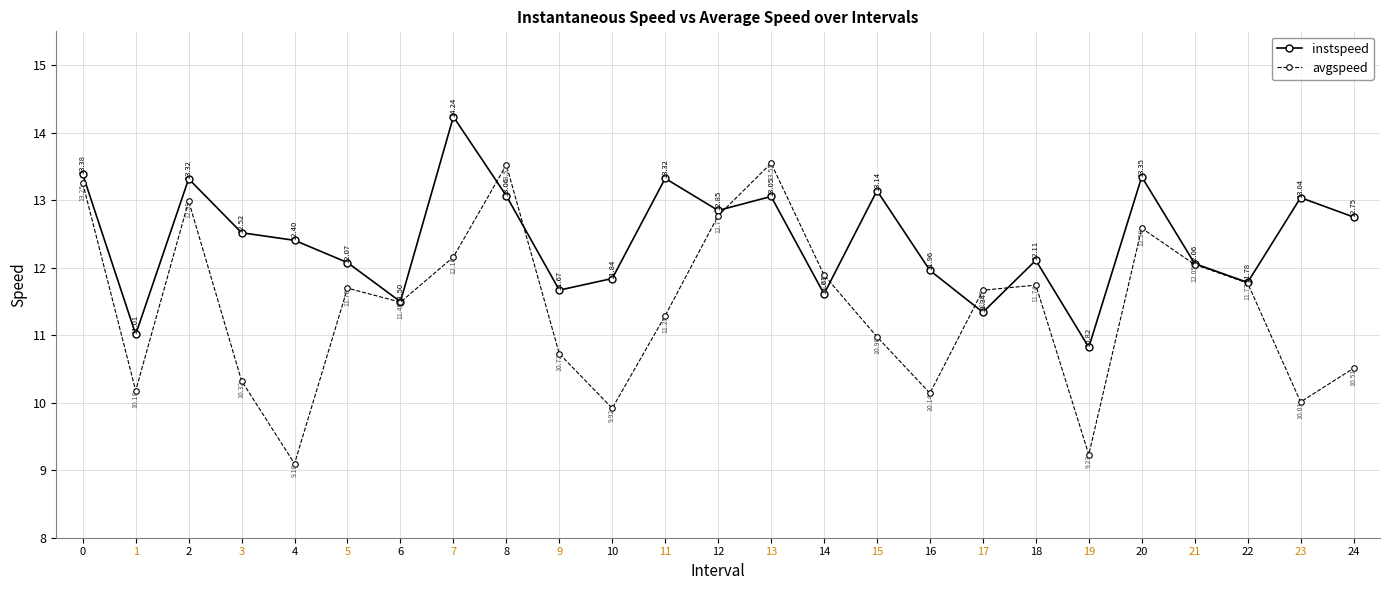

What is the approximate value of avgspeed at 18?

11.7